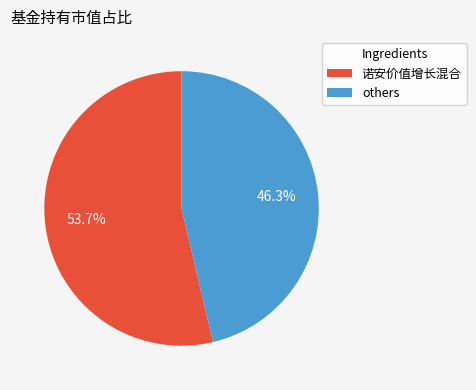

Is there a majority slice in this chart?

Yes